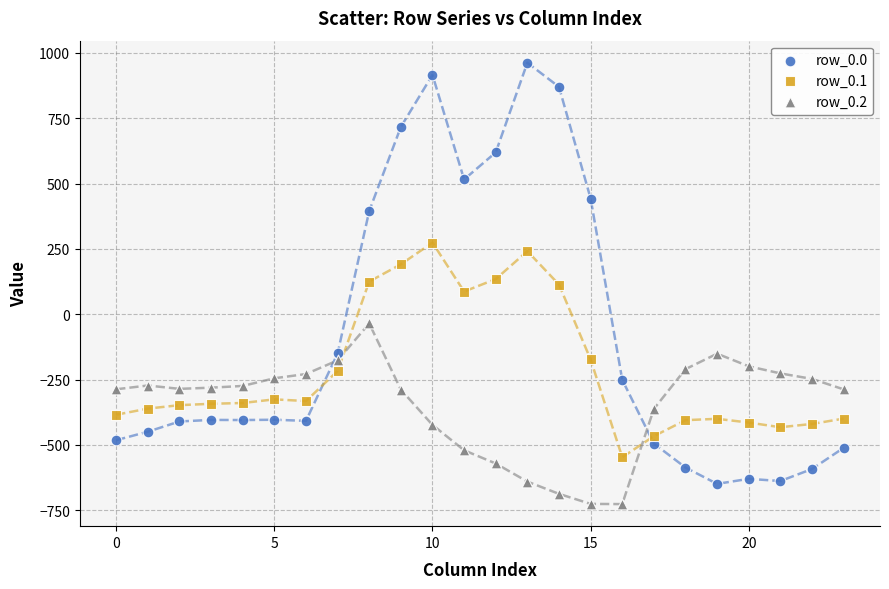

Which series reaches the minimum Y coordinate?

row_0.2